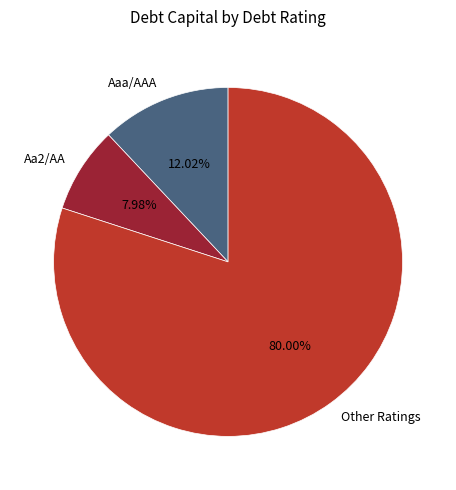

Is there a majority slice in this chart?

Yes